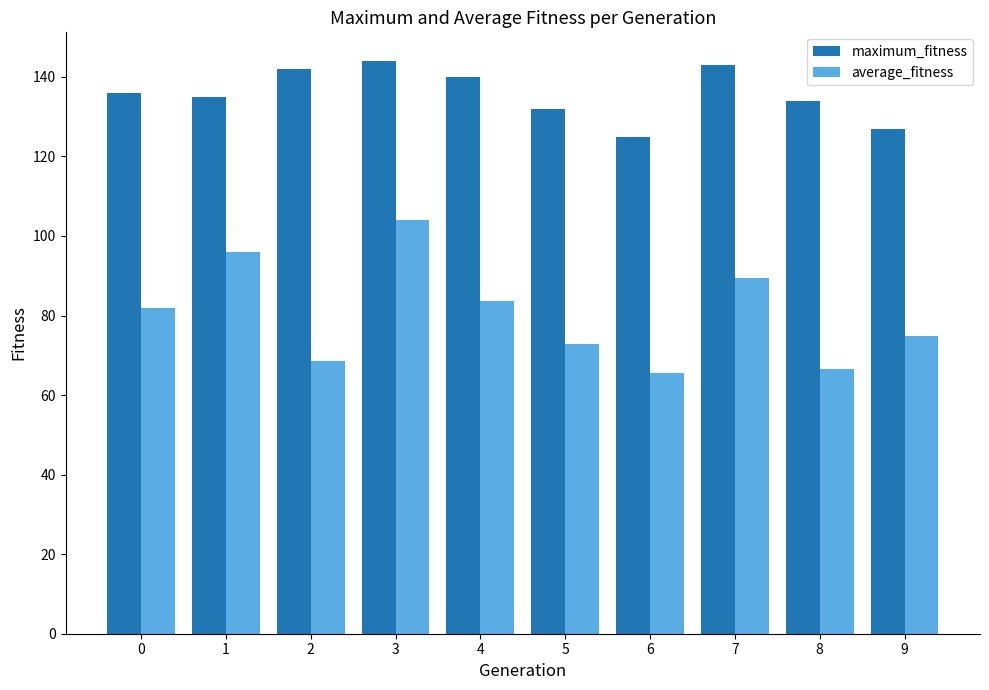

Reading left to right, list all the values displayed in this chart.

maximum_fitness: 136.0	135.0	142.0	144.0	140.0	132.0	125.0	143.0	134.0	127.0
average_fitness: 81.8	96.1	68.6	103.9	83.7	72.8	65.6	89.4	66.5	74.8